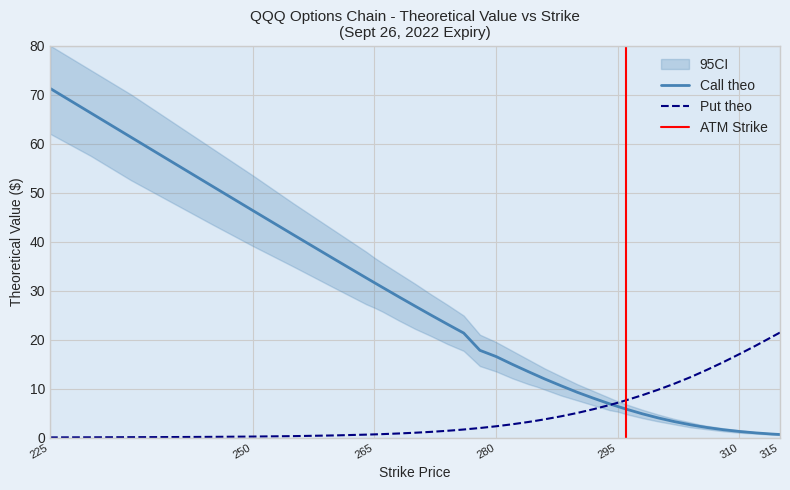

Rank the series by their maximum value, from highest to lowest.

Call theo, Put theo